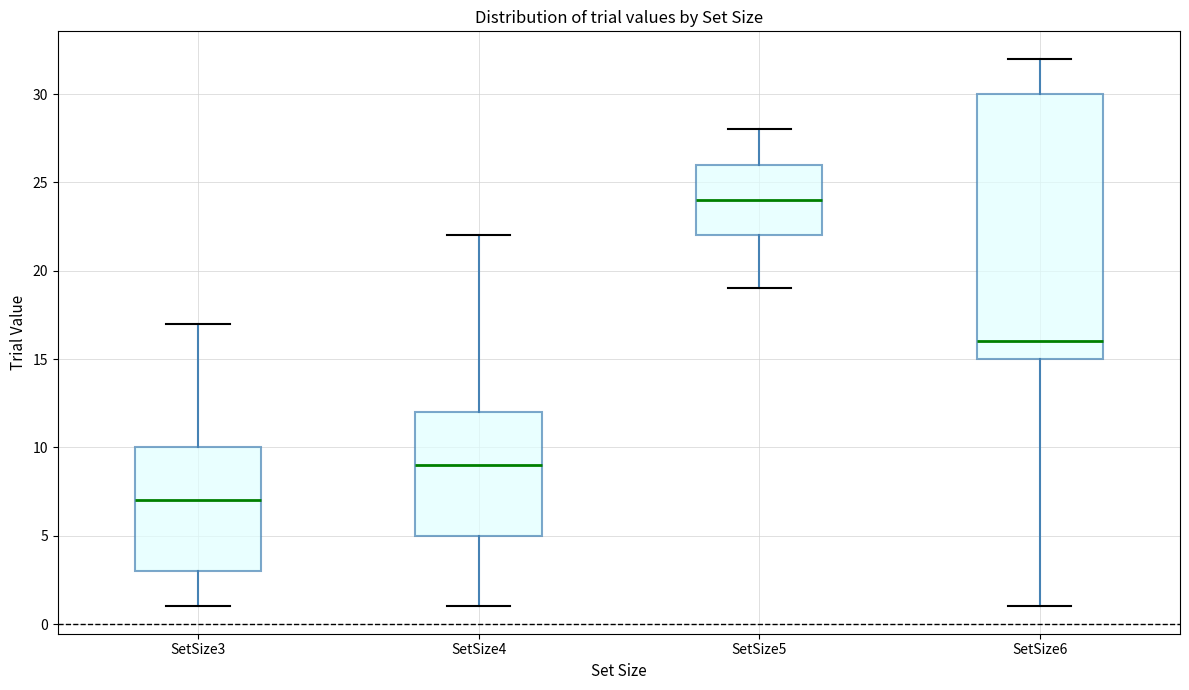

Which box has the lowest median line?

SetSize3